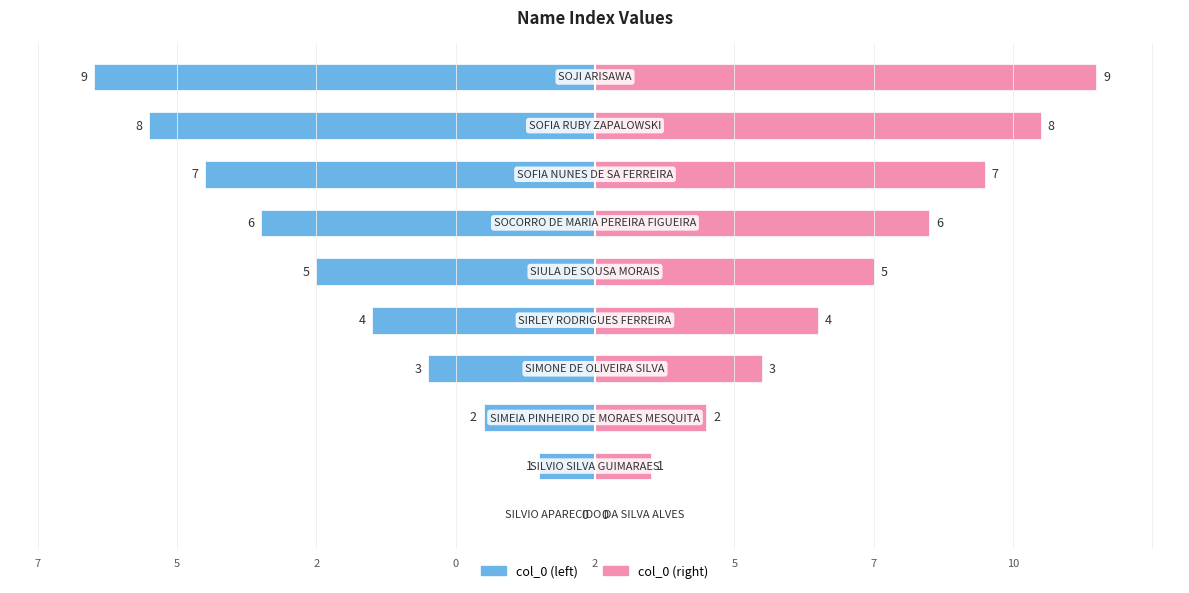

Are the bars grouped side by side (vs. stacked)?

Yes